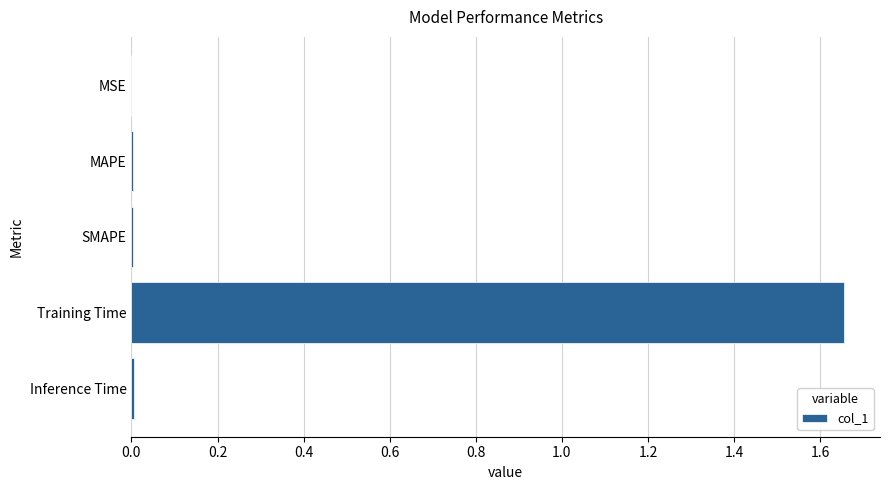

Is it true that the value at Training Time is 2.6?

False